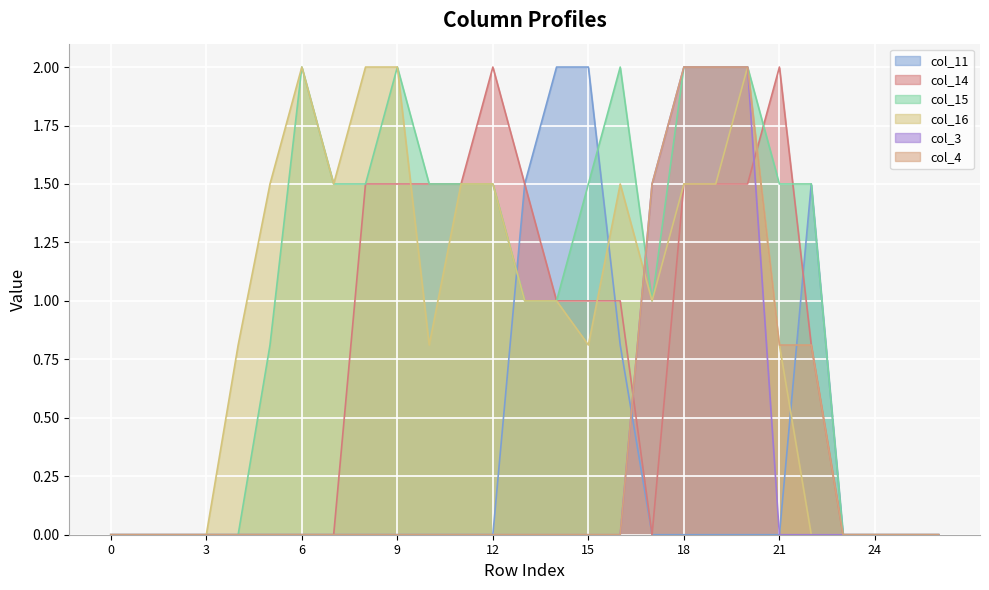

Rank the series by their maximum value, from highest to lowest.

col_11, col_14, col_15, col_16, col_3, col_4